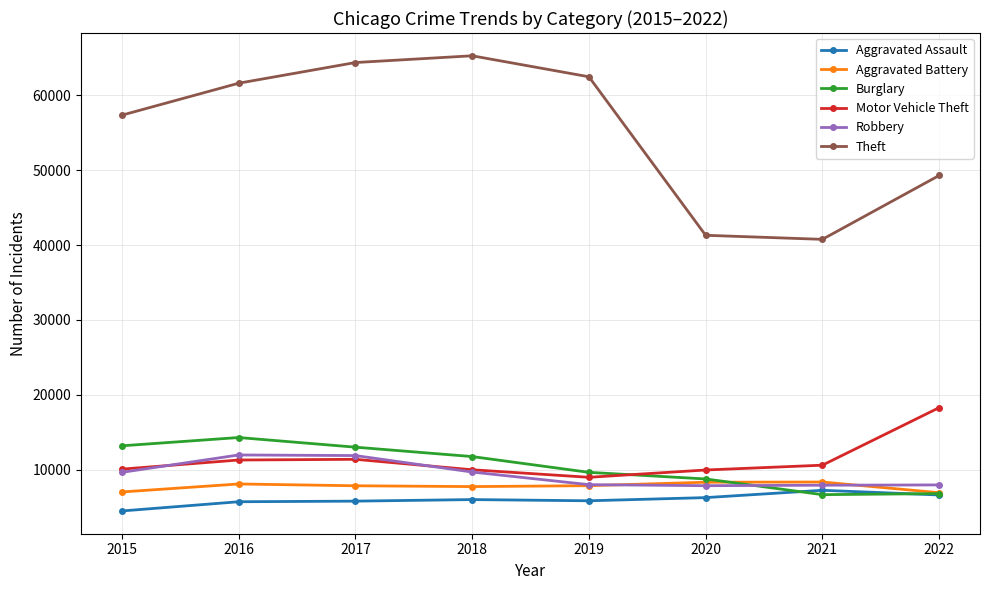

What is the difference between the maximum and minimum values in the Motor Vehicle Theft series?

9302